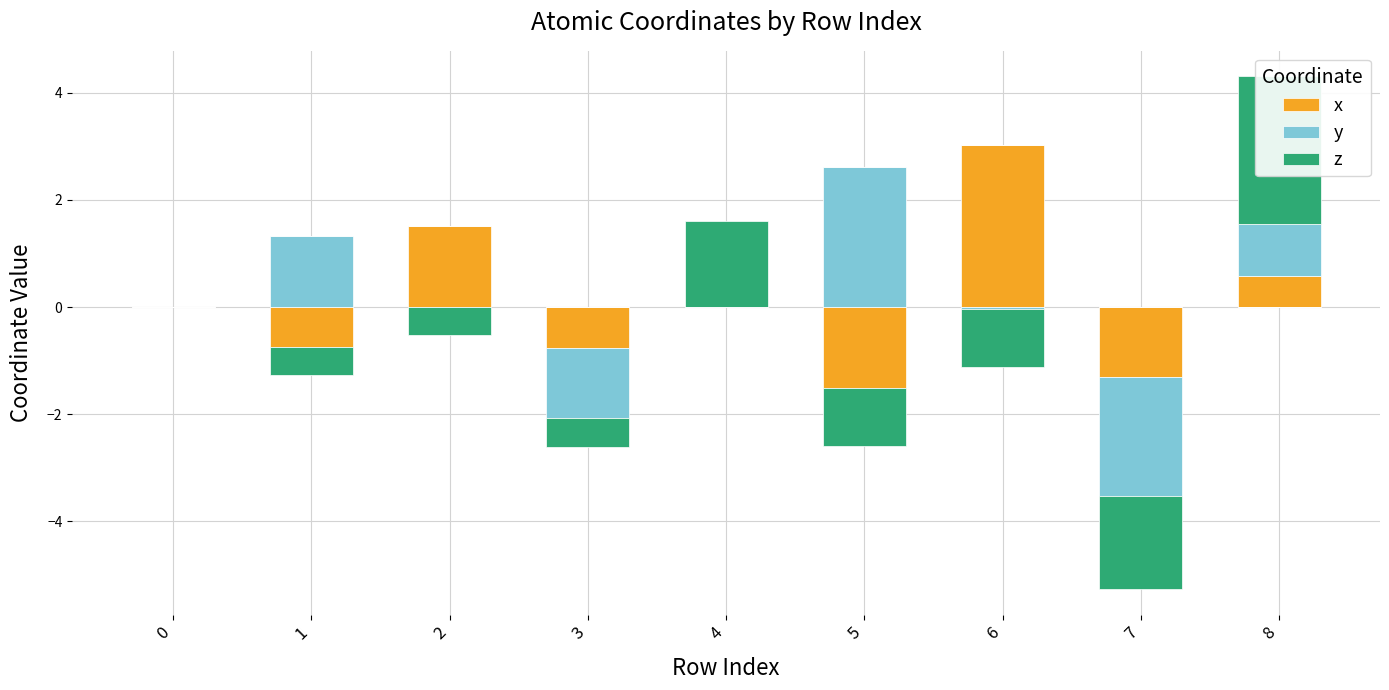

Rank the series by their maximum value, from highest to lowest.

x, z, y